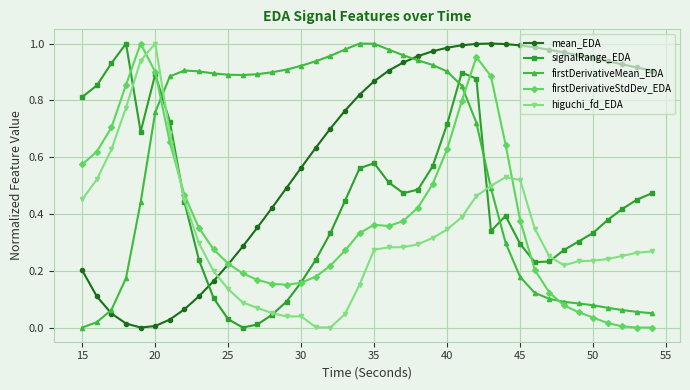

List the series in order of their overall mean, highest first.

mean_EDA, firstDerivativeMean_EDA, signalRange_EDA, firstDerivativeStdDev_EDA, higuchi_fd_EDA